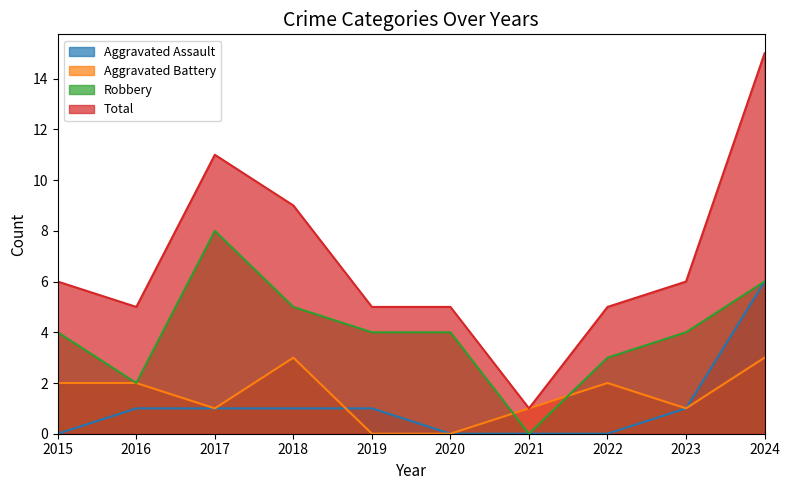

At how many categories does at least one series exceed 5?

5